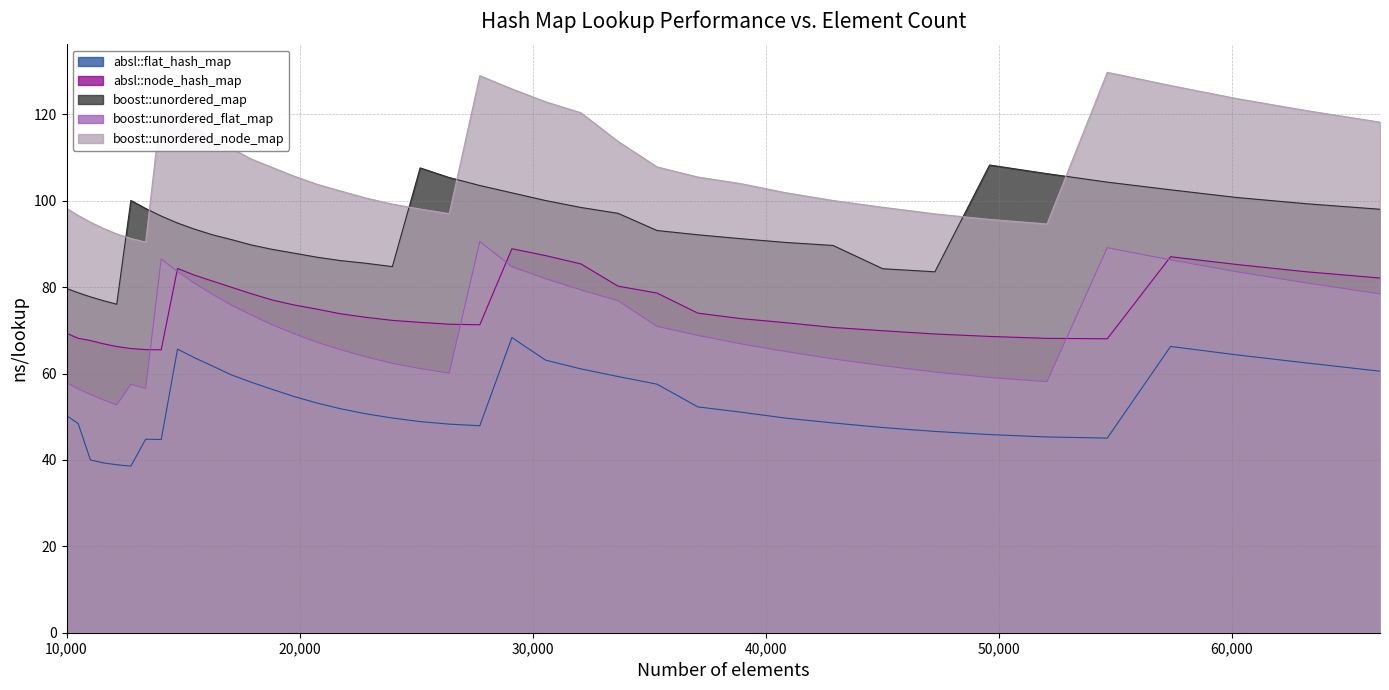

At which category does absl::flat_hash_map reach its first local peak?

13396